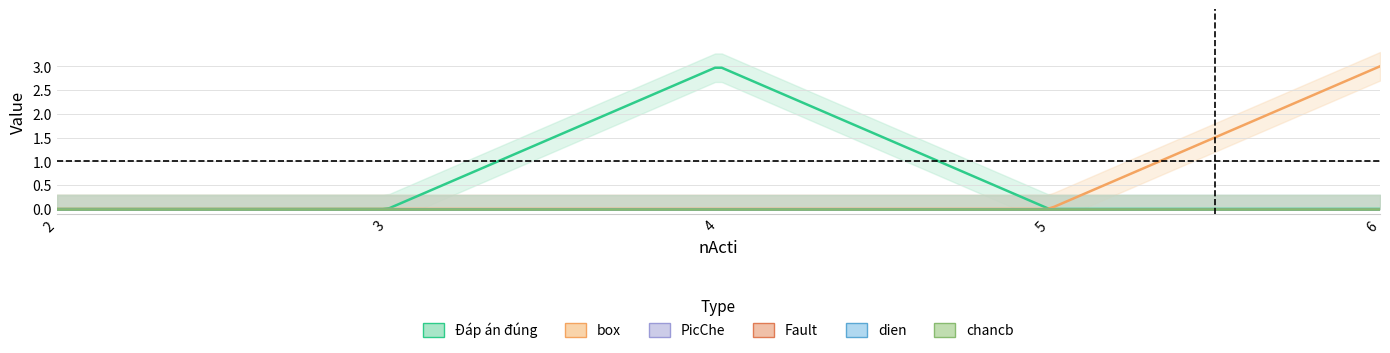

What is the greatest value displayed?

3